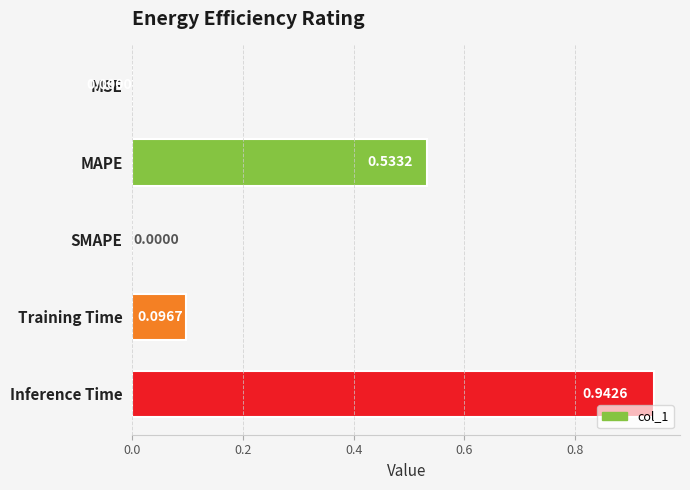

What is the sum of all values?

1.6